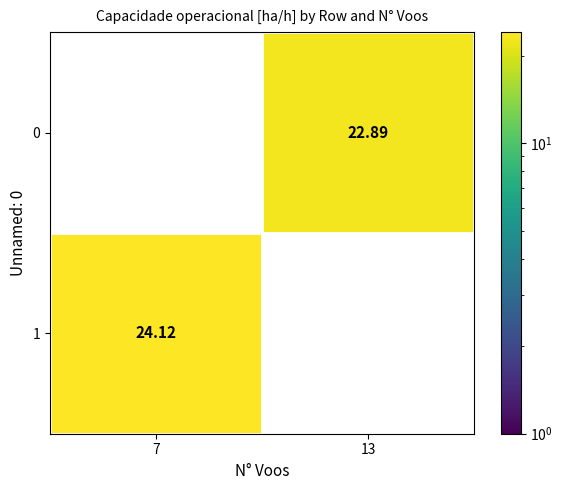

Is the value of 0 at 13 greater than the value of 1 at 7?

No